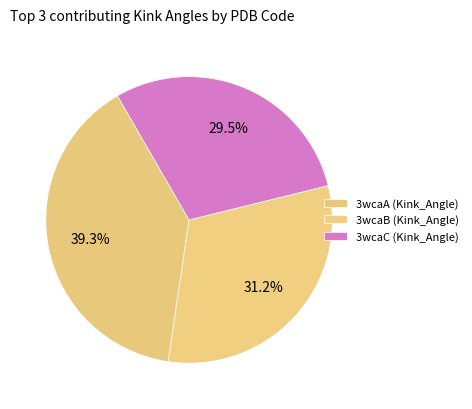

What is the smallest slice in the pie chart?

3wcaC